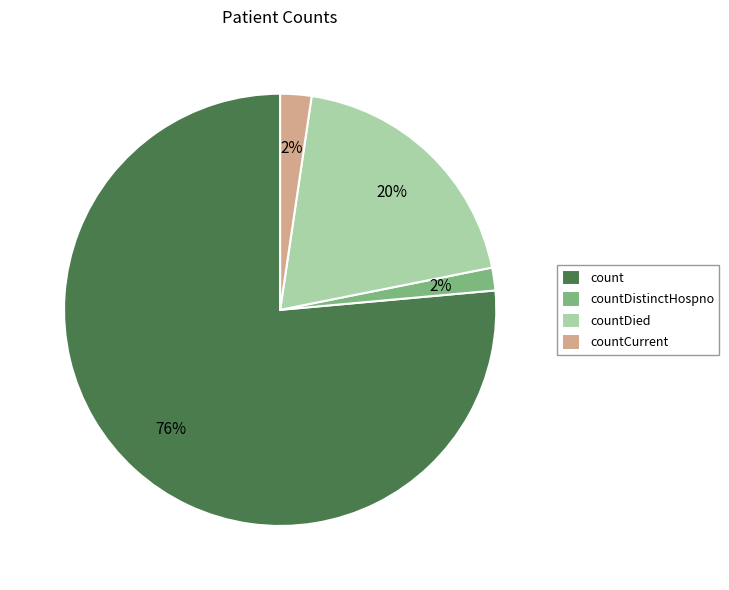

How many slices are in this pie chart?

4